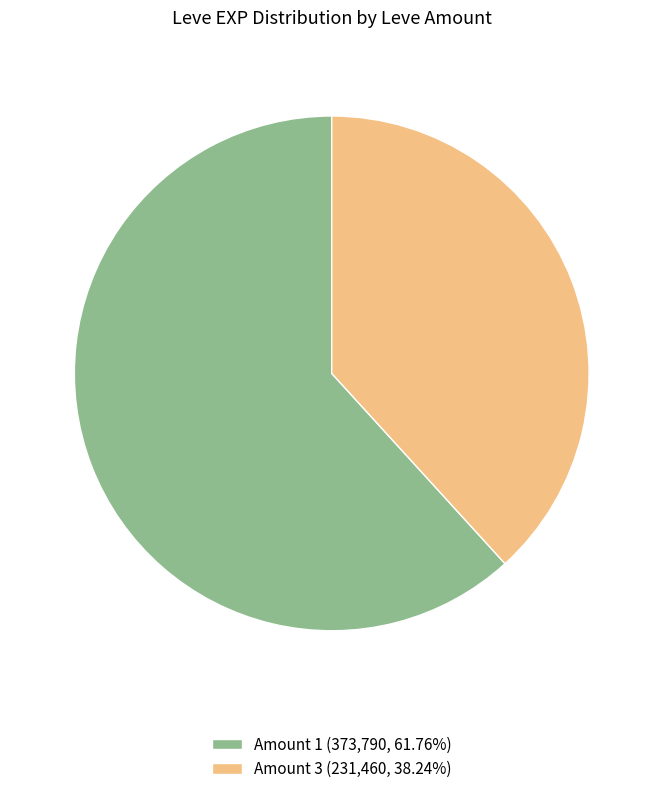

Is there any slice that represents more than half of the pie?

Yes